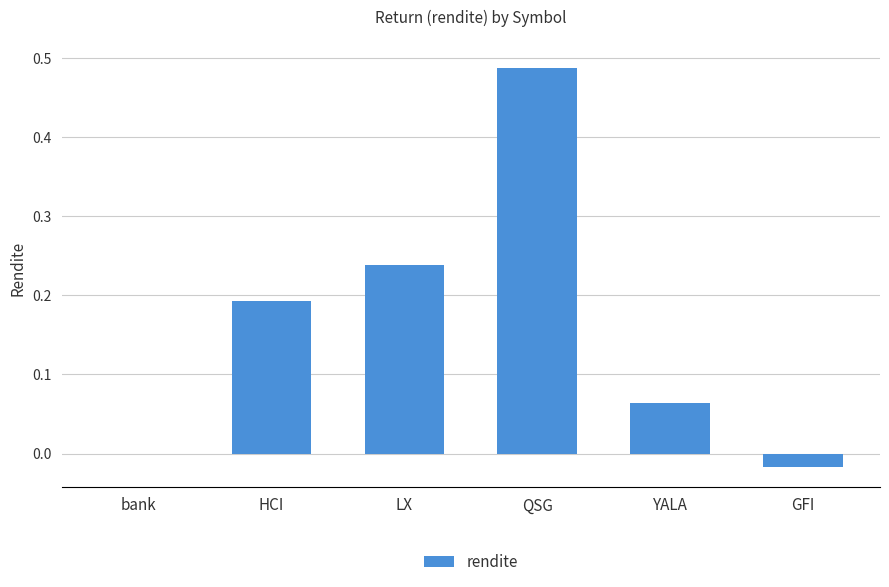

What is the change in value from HCI to QSG?

+0.3